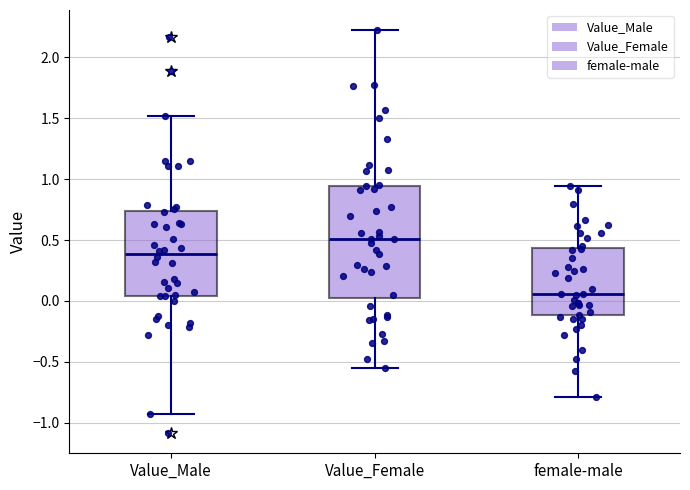

Which box is the tallest, from its lower edge to its upper edge?

Value_Female